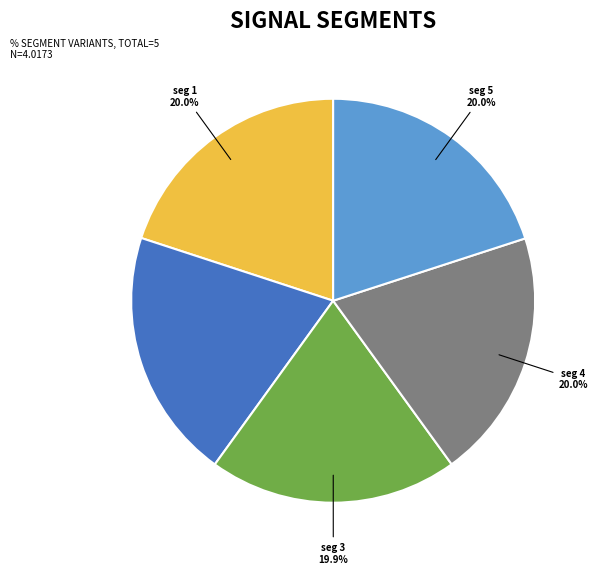

Is there a majority slice in this chart?

No